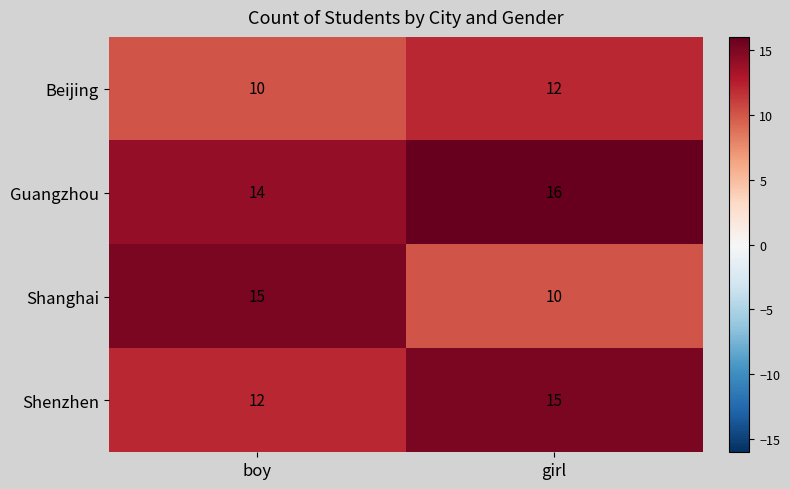

Which series has the largest range (max minus min)?

Shanghai